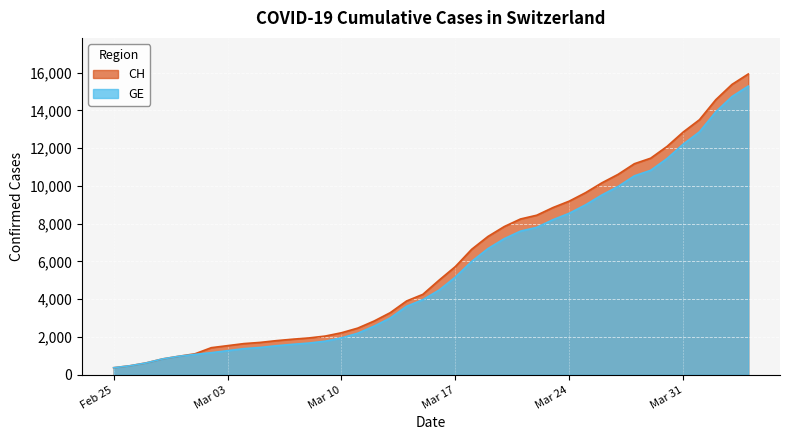

Where is CH nearest to the value 8150?

2020-03-21